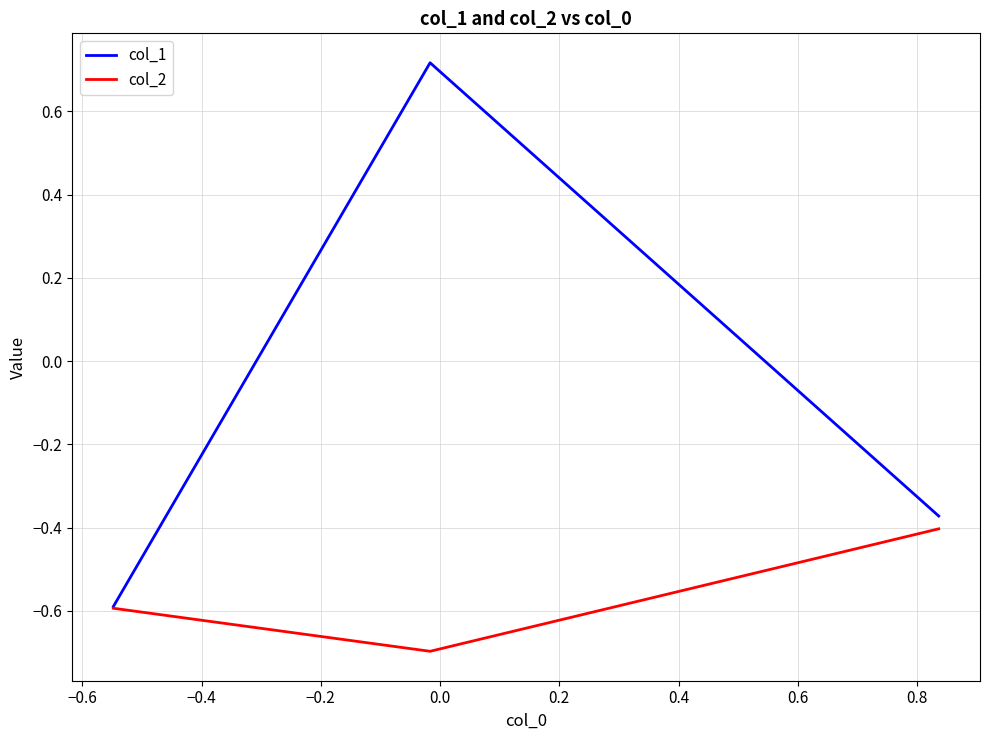

How many values in col_1 are below zero?

2